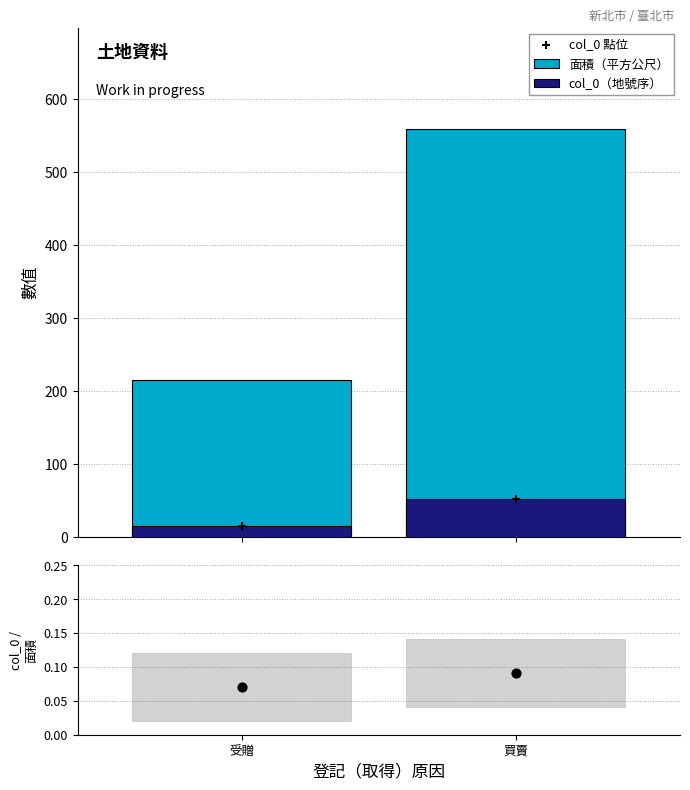

Which series reaches the maximum Y coordinate?

面積（平方公尺）